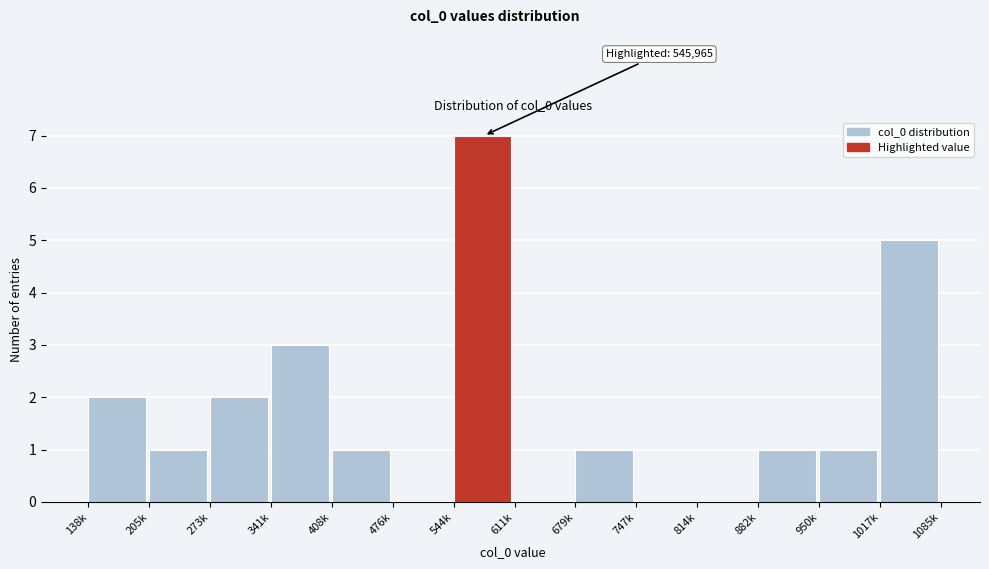

Reading left to right, list all the values displayed in this chart.

138k=2	205k=1	273k=2	341k=3	408k=1	476k=0	544k=7	611k=0	679k=1	747k=0	814k=0	882k=1	950k=1	1017k=5